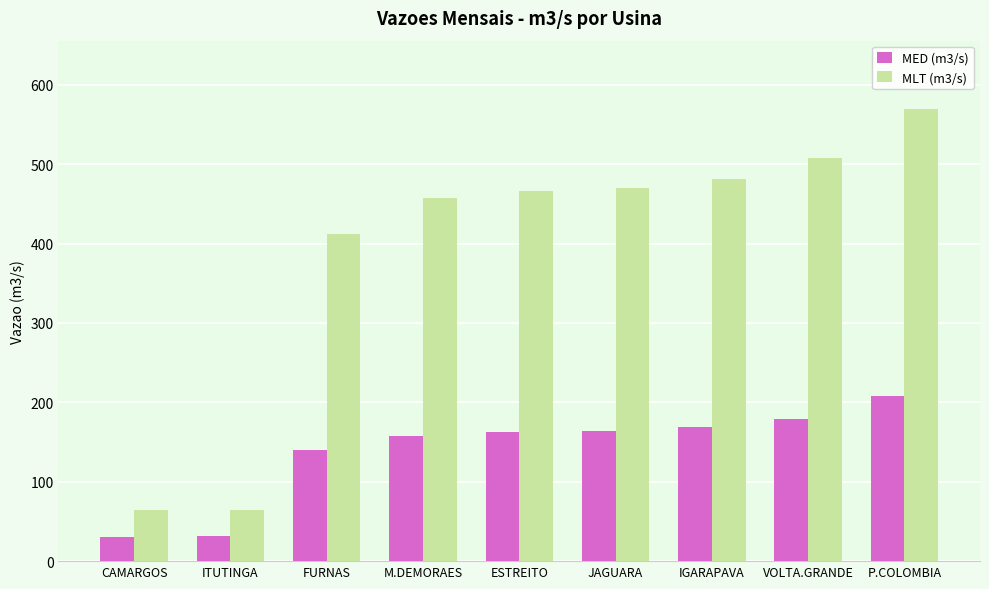

Where is MED (m3/s) nearest to the value 119?

FURNAS